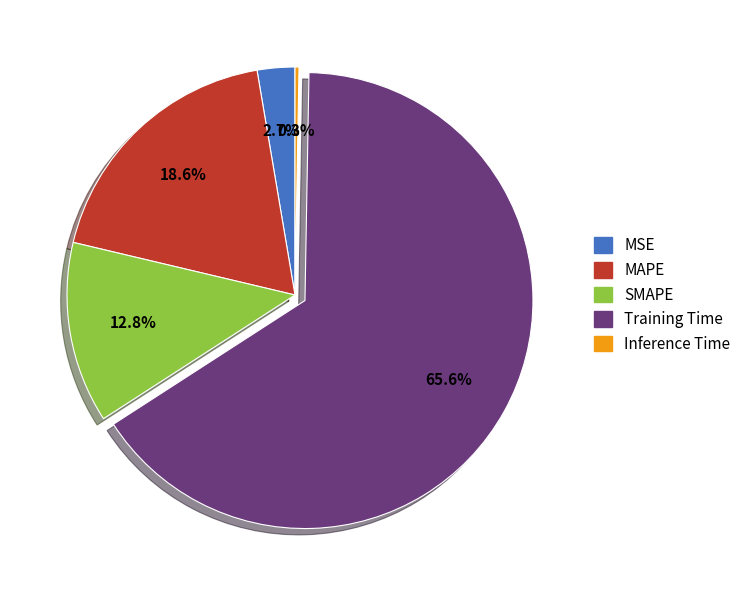

What percentage is the Training Time slice, to the nearest percent?

66%